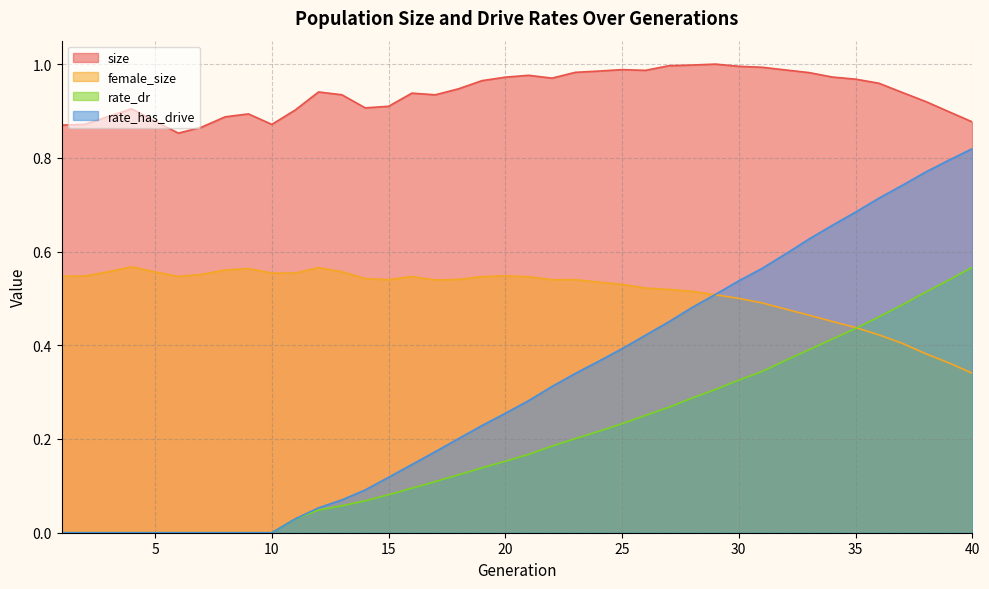

The rate_has_drive series shows 0.5 at 28. True or false?

True